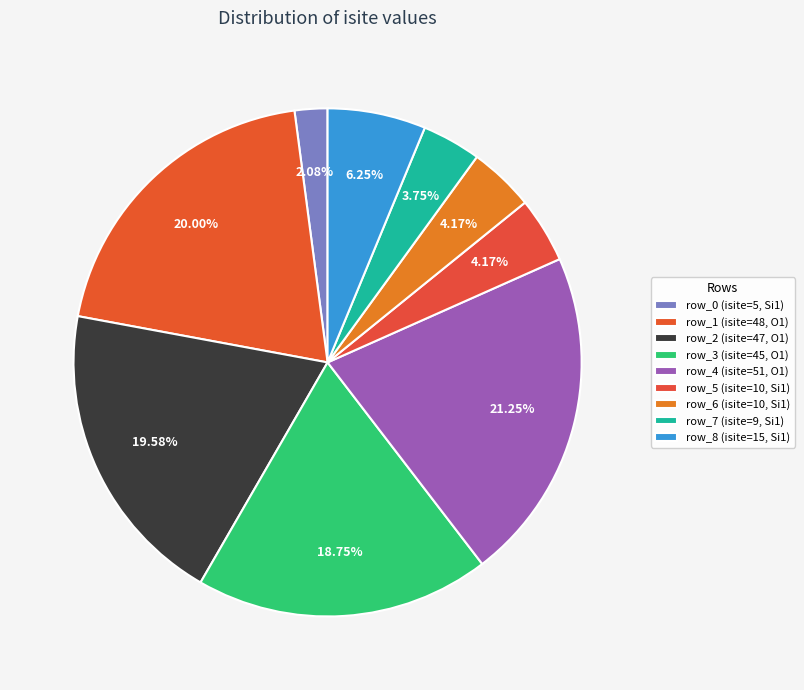

Combined, do row_3 and row_1 account for over 50%?

No